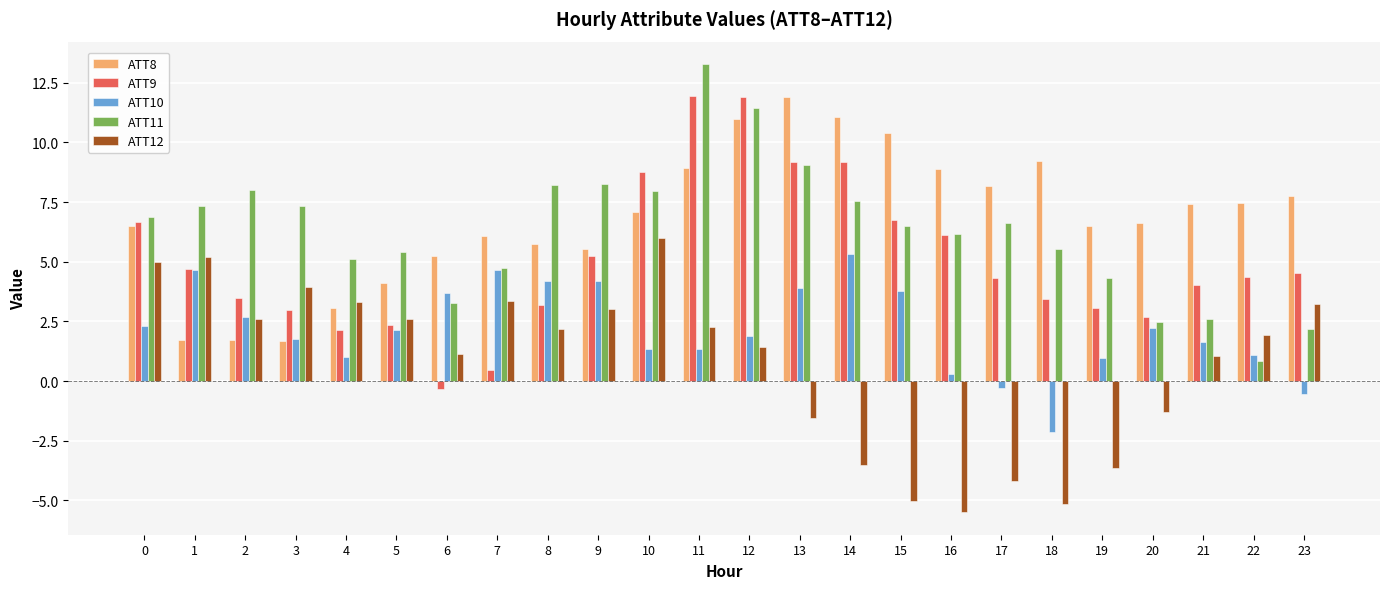

How many values in ATT10 are above zero?

21